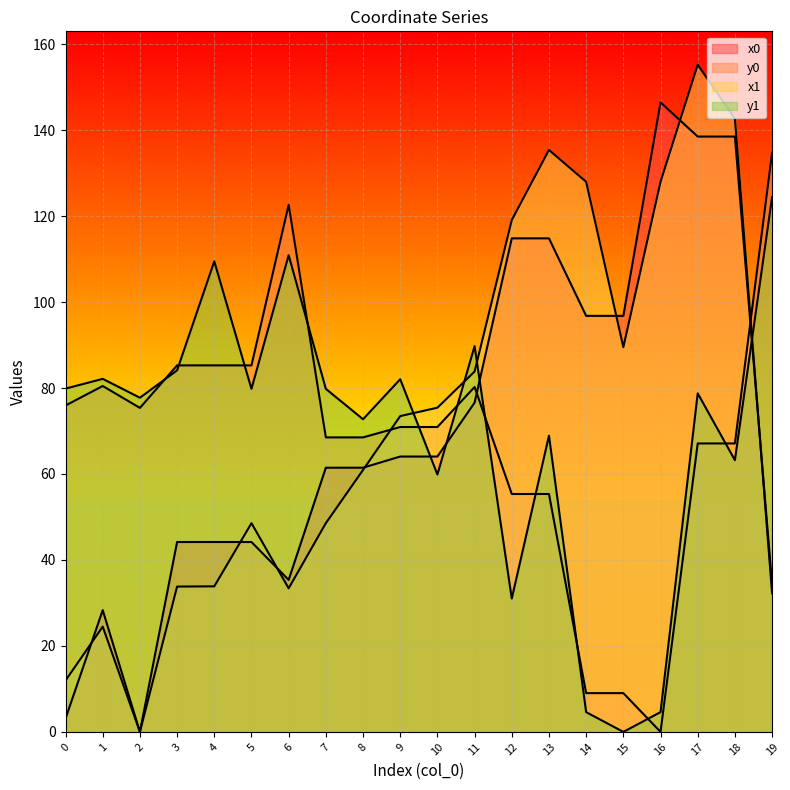

What is the average value of the x1 series?

72.9